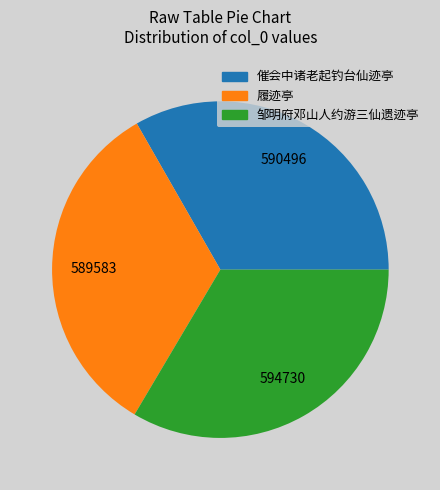

Combined, do 催会中诸老起钓台仙迹亭 and 履迹亭 account for over 50%?

Yes